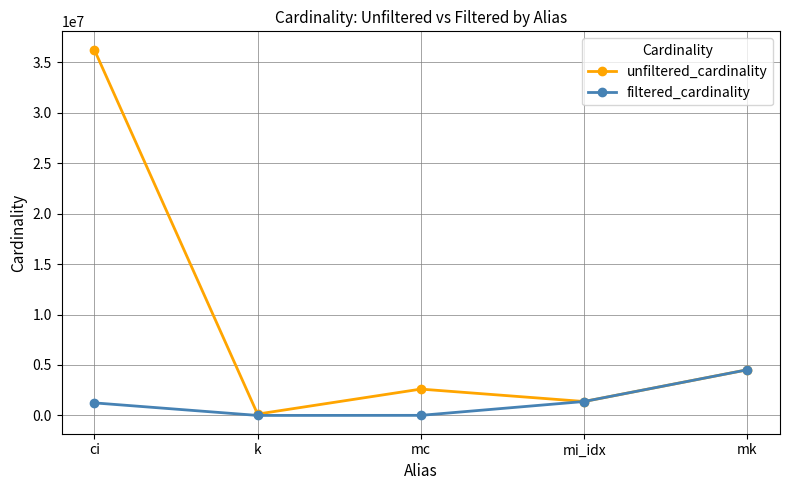

True or false: filtered_cardinality has more than 0 points higher than both neighbors.

False